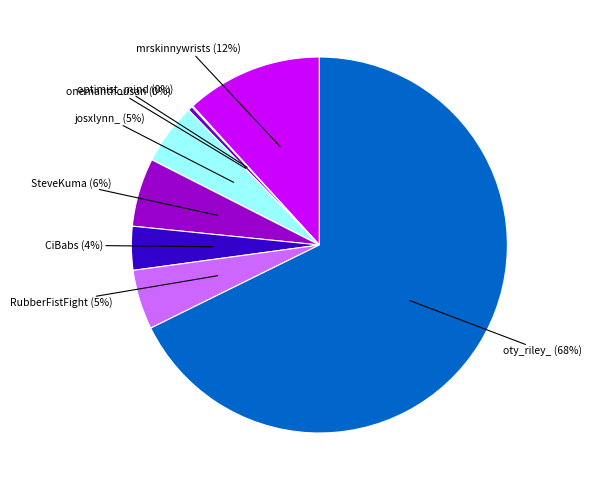

Is there a majority slice in this chart?

Yes